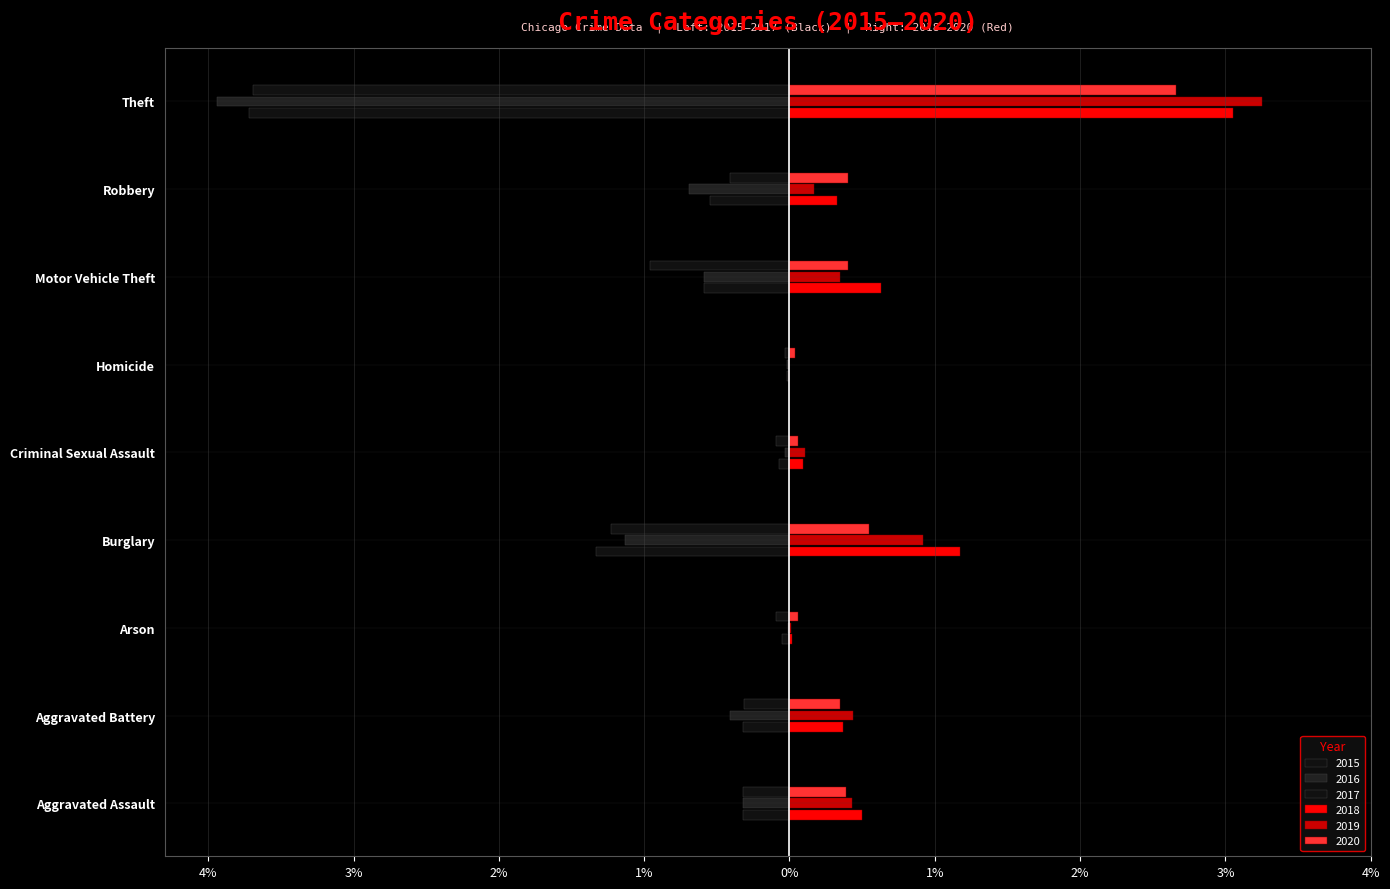

Between Aggravated Battery and Theft, which series saw the biggest shift?

2016